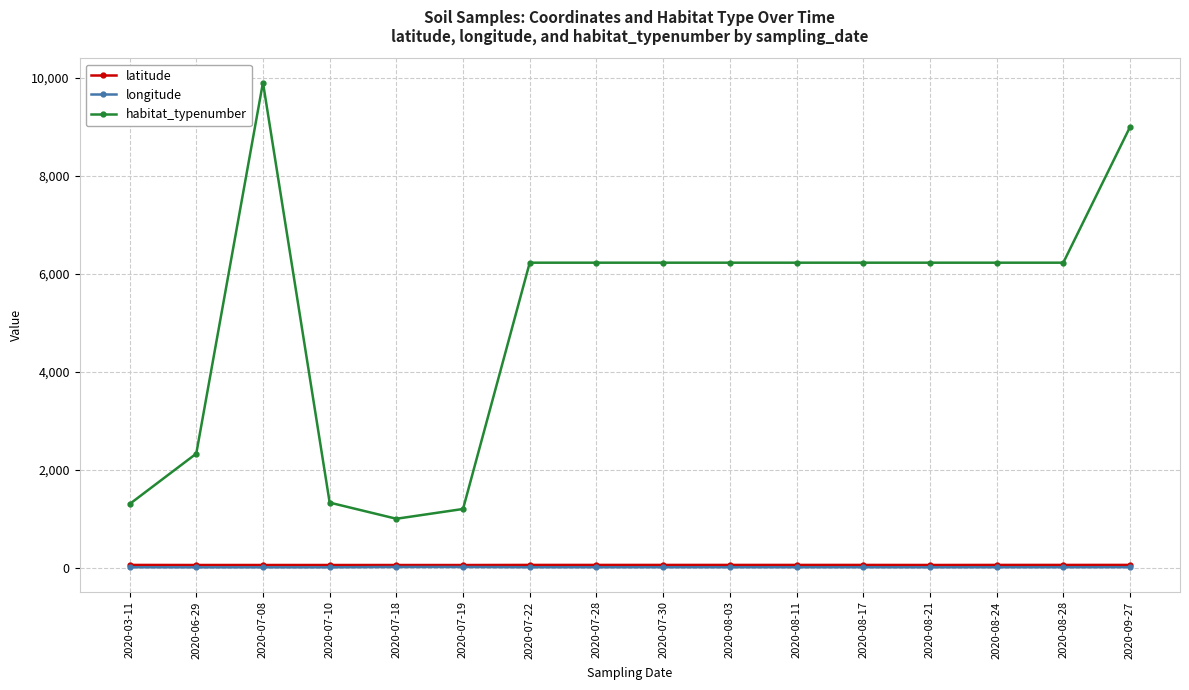

What is the maximum value shown in the chart?

9910.0